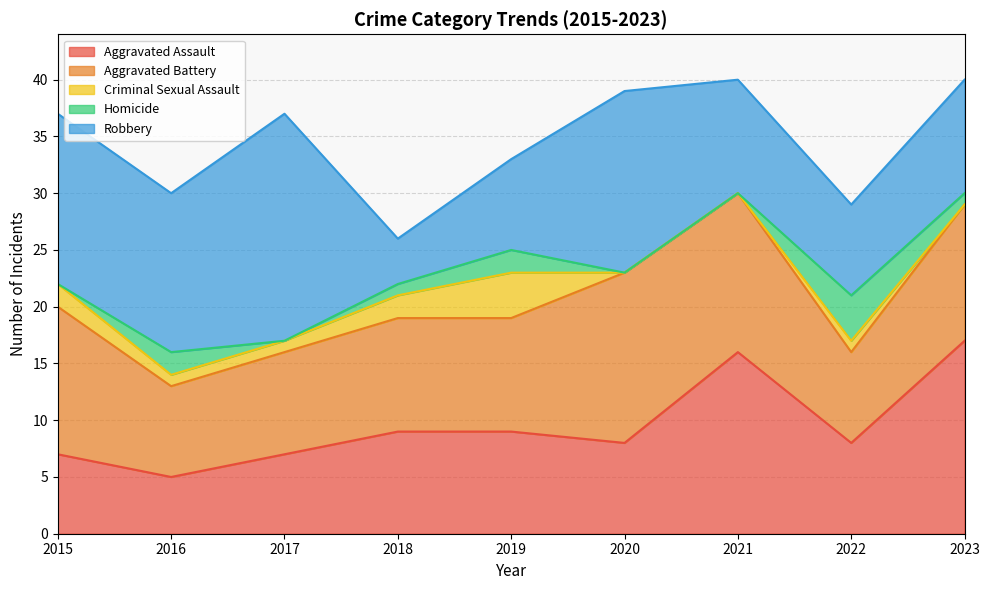

True or false: Criminal Sexual Assault and Aggravated Assault intersect in this chart.

False